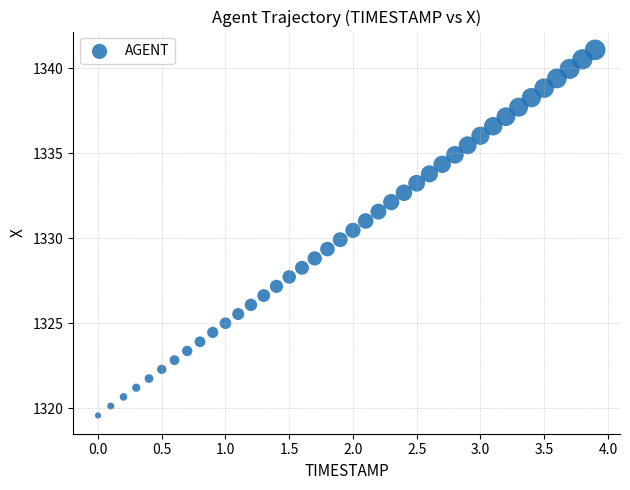

What is the range of X values (max minus min)?

3.9